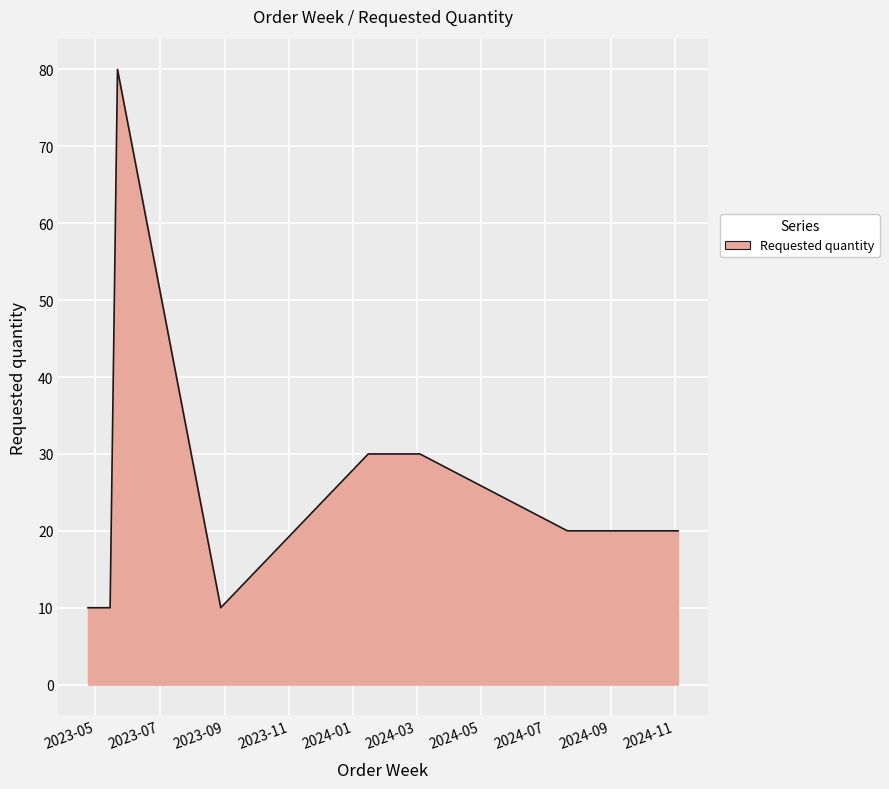

What is the difference between the maximum and minimum values?

70